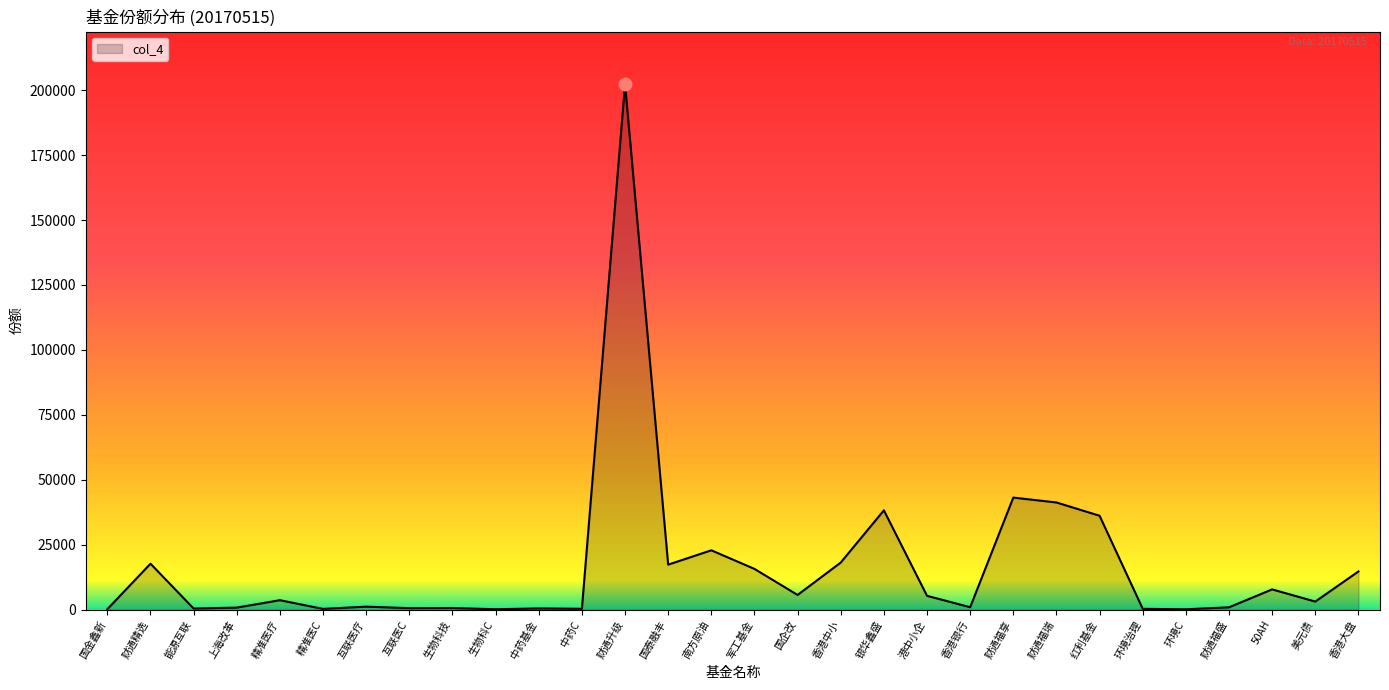

Which has a higher value, 银华鑫盛 or 上海改革?

银华鑫盛